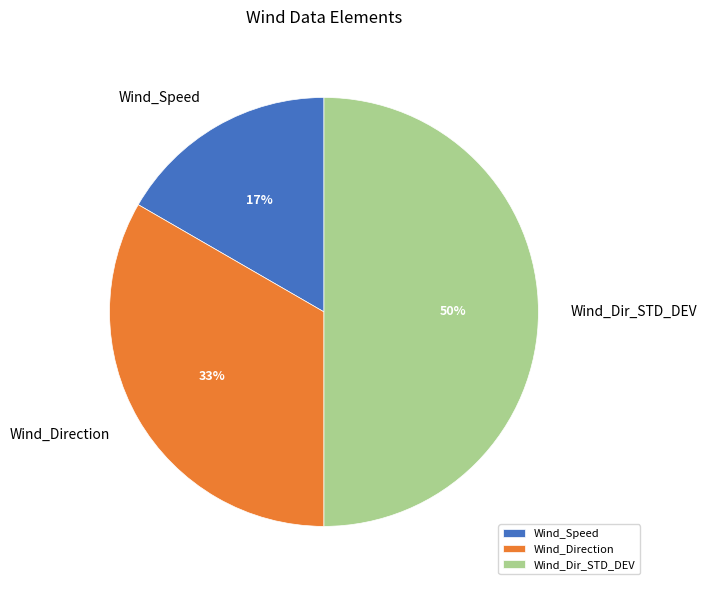

To the nearest percent, what is the combined percentage of Wind_Speed and Wind_Dir_STD_DEV?

67%